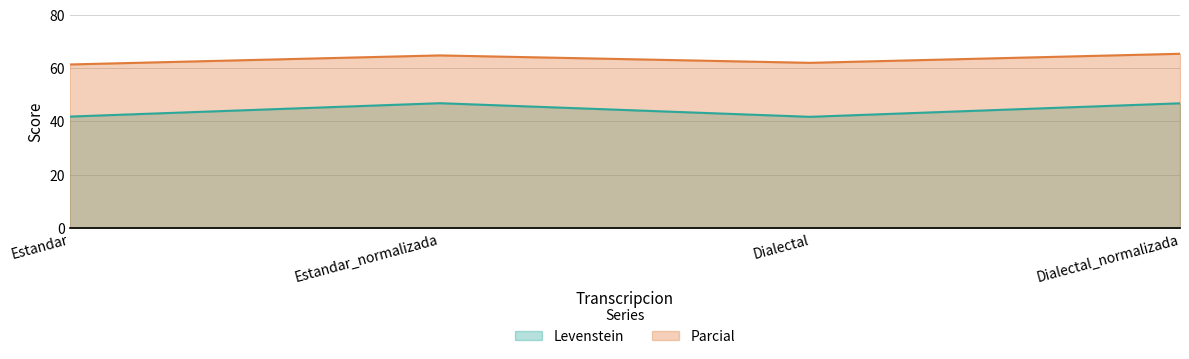

Which series changed the most between Estandar and Dialectal?

Parcial